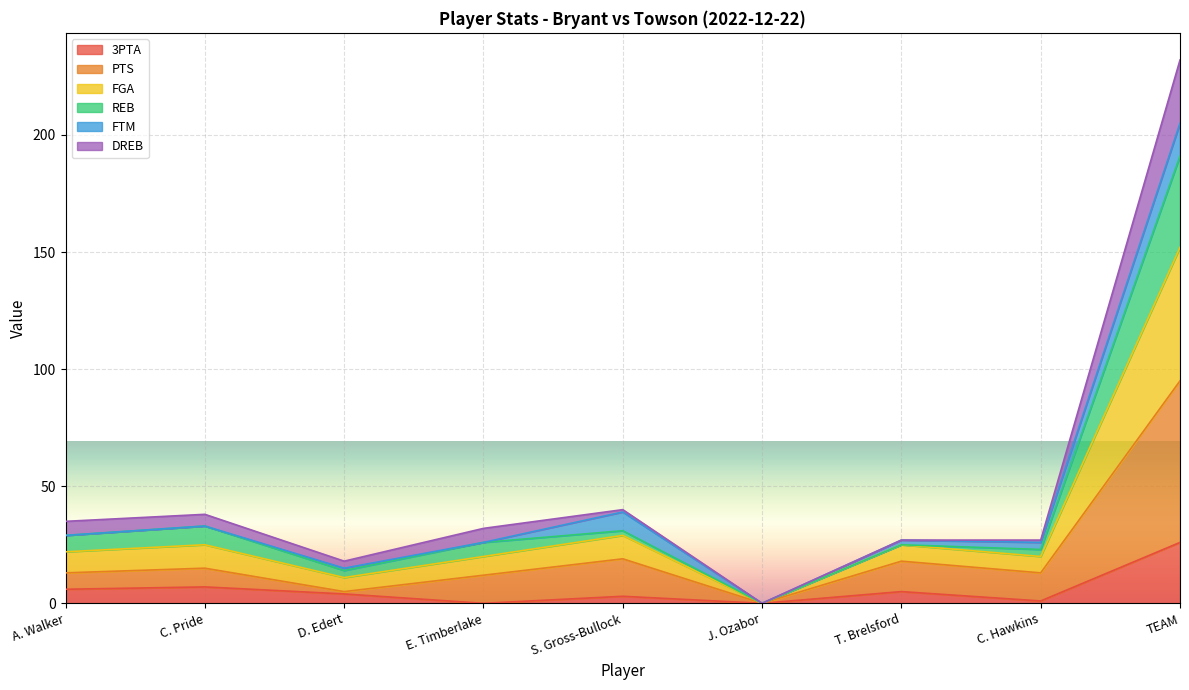

In FGA, how many points are lower than both neighbors (excluding endpoints)?

2